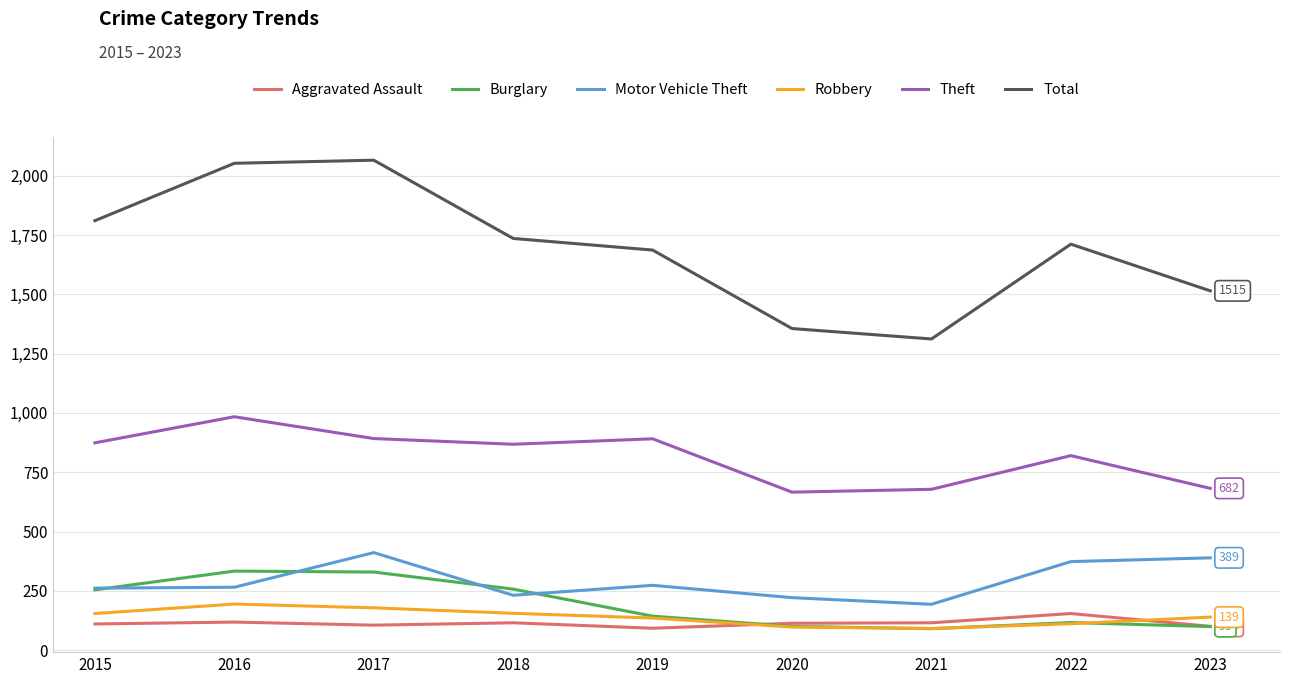

What is the difference between the Total values at 2015 and 2023?

296